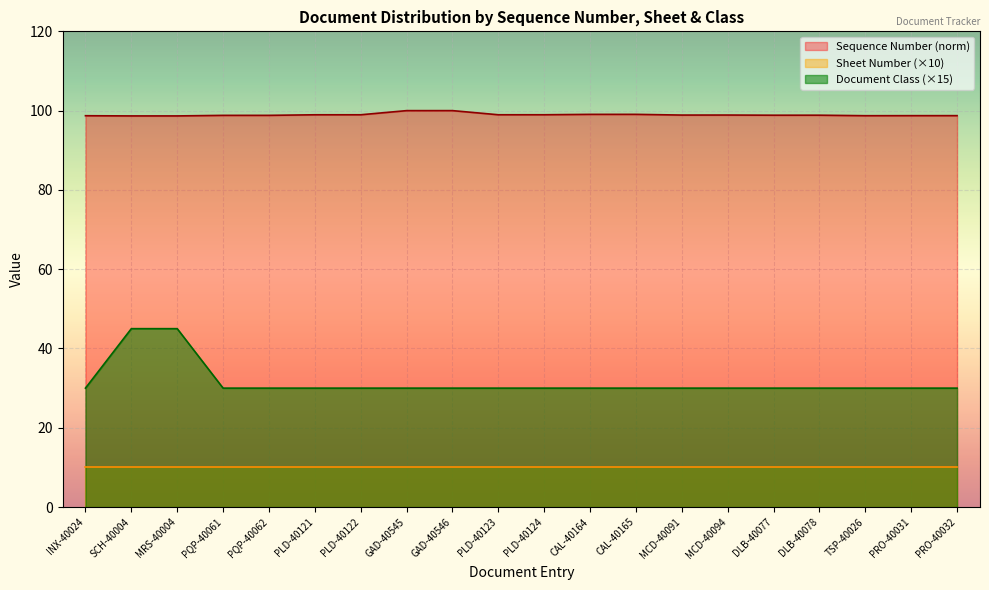

Rank the categories by Document Class value from highest to lowest.

SCH-40004, MRS-40004, INX-40024, PQP-40061, PQP-40062, PLD-40121, PLD-40122, GAD-40545, GAD-40546, PLD-40123, PLD-40124, CAL-40164, CAL-40165, MCD-40091, MCD-40094, DLB-40077, DLB-40078, TSP-40026, PRO-40031, PRO-40032